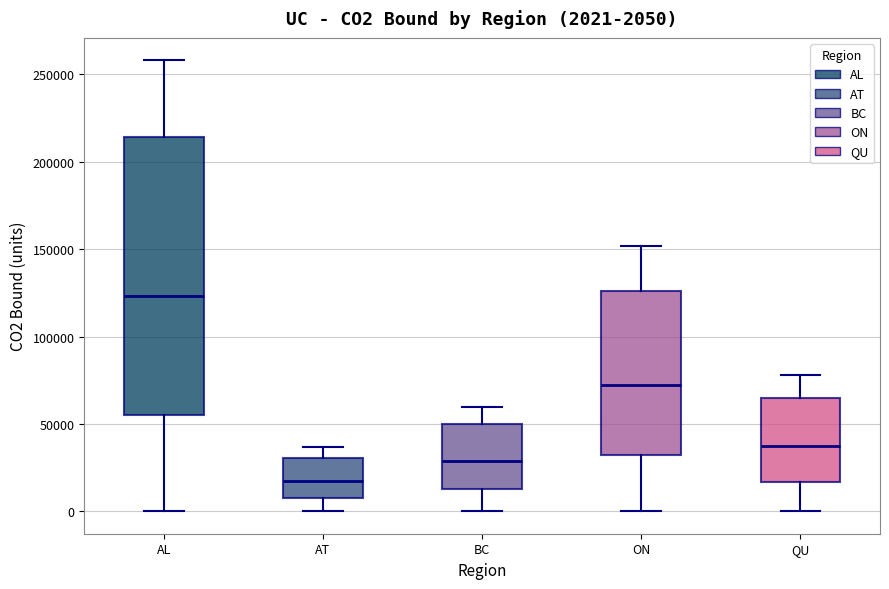

Which box has the highest median line?

AL